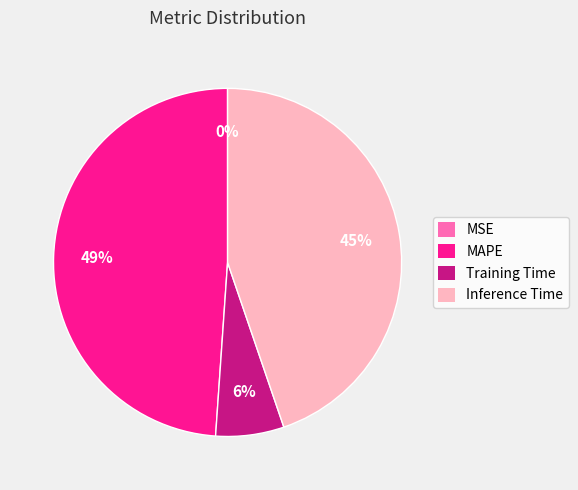

To the nearest percent, what is the difference between the Training Time and MAPE slice percentages?

43%